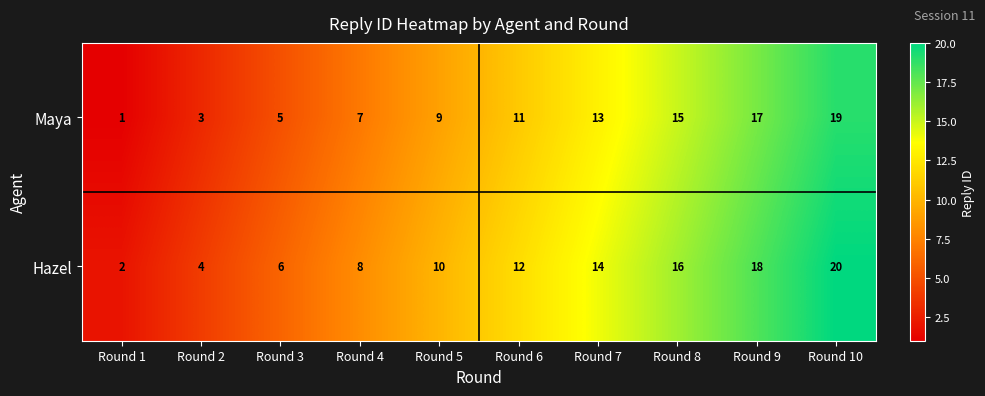

What value does the Maya series have at Round 3, to the nearest 5?

5